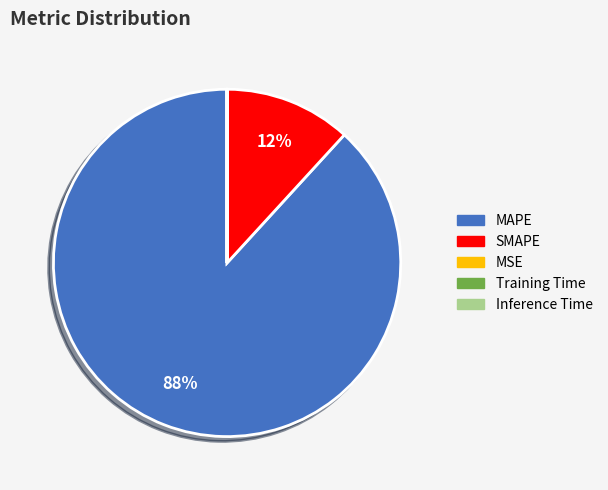

To the nearest percent, what percentage of the pie is MAPE?

88%